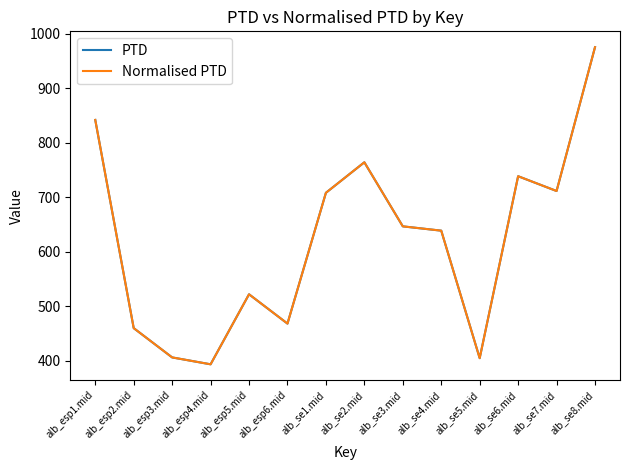

What is the difference between the maximum and second lowest values in the Normalised PTD series?

571.0